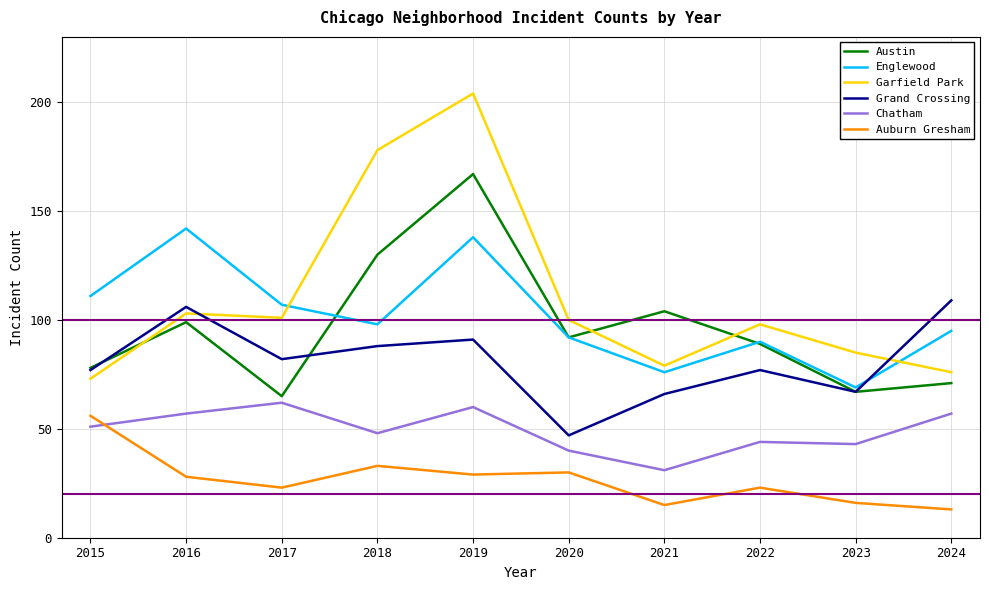

Which series has the largest range (max minus min)?

Garfield Park